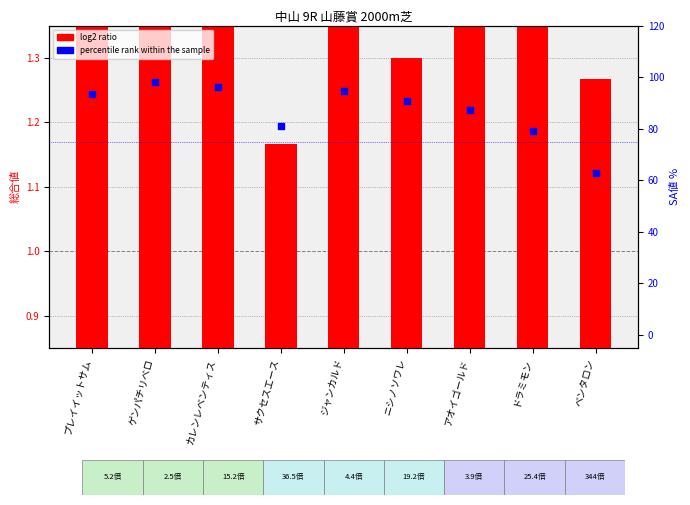

Which series has the largest Y range (max minus min)?

percentile rank within the sample